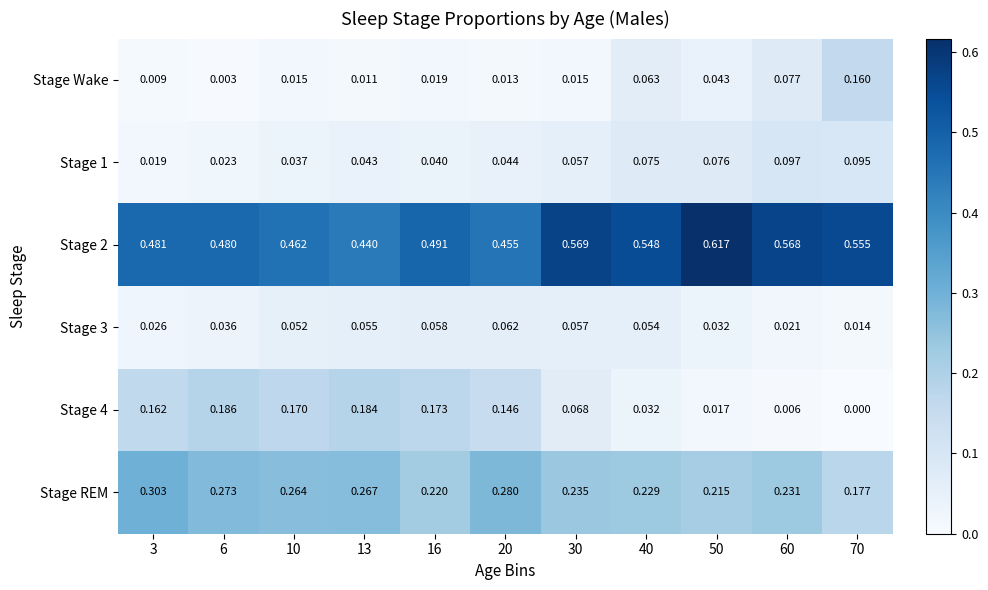

Is the value of Stage 3 at 16 greater than the value of Stage Wake at 20?

Yes